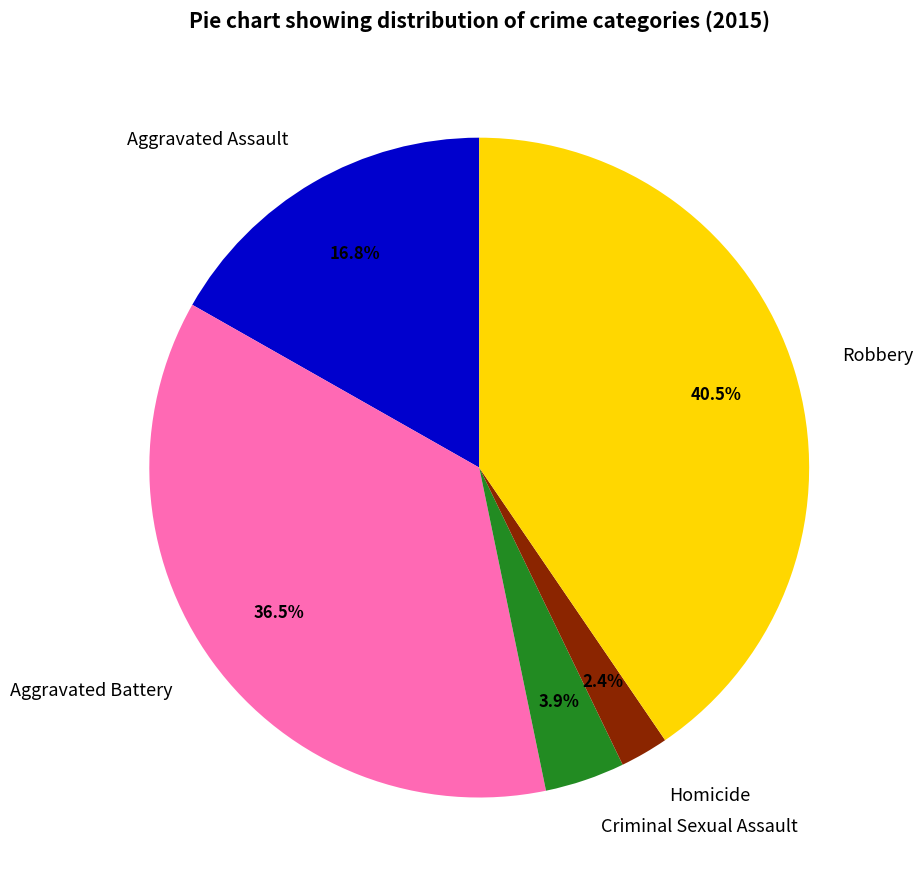

Rank the categories by value from highest to lowest.

Robbery, Aggravated Battery, Aggravated Assault, Criminal Sexual Assault, Homicide